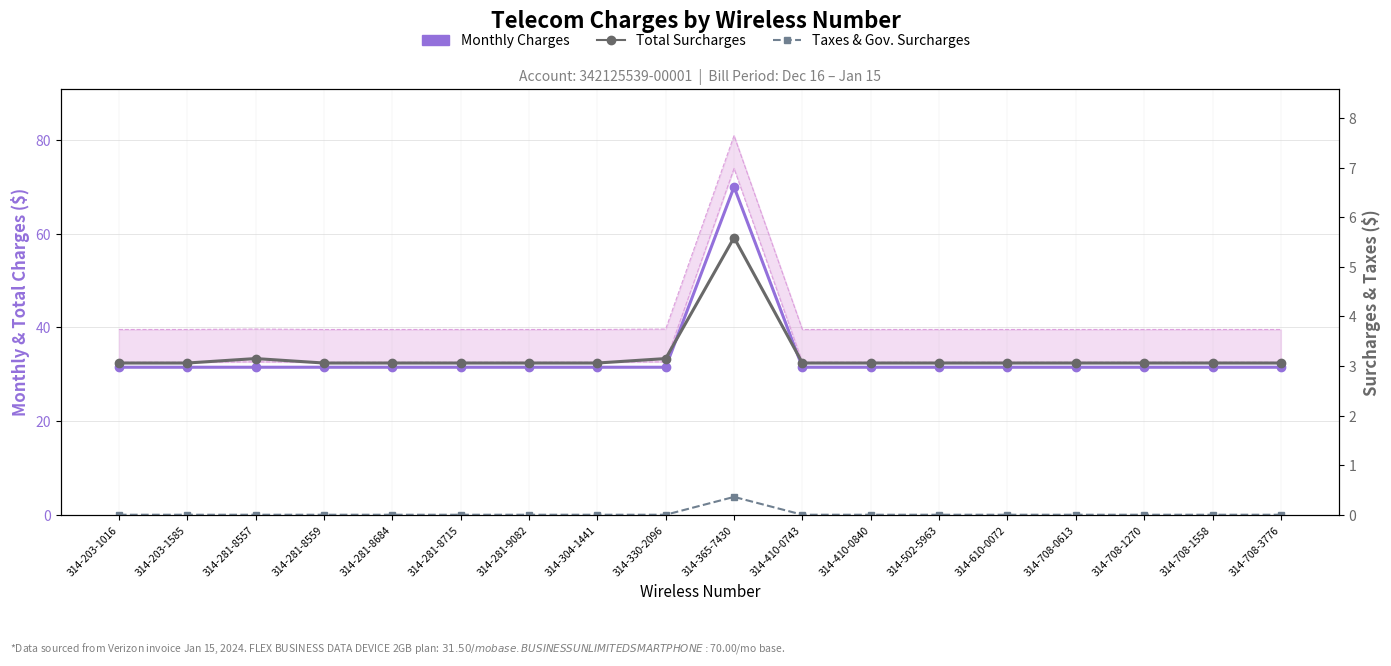

At which category does the chart reach its peak across all series?

314-365-7430